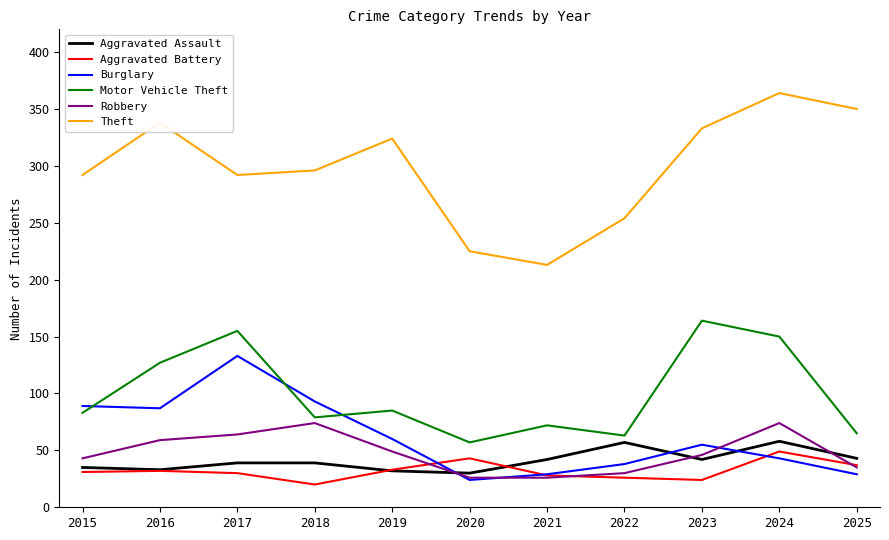

Is the value of Theft at 2015 greater than the value of Aggravated Battery at 2016?

Yes